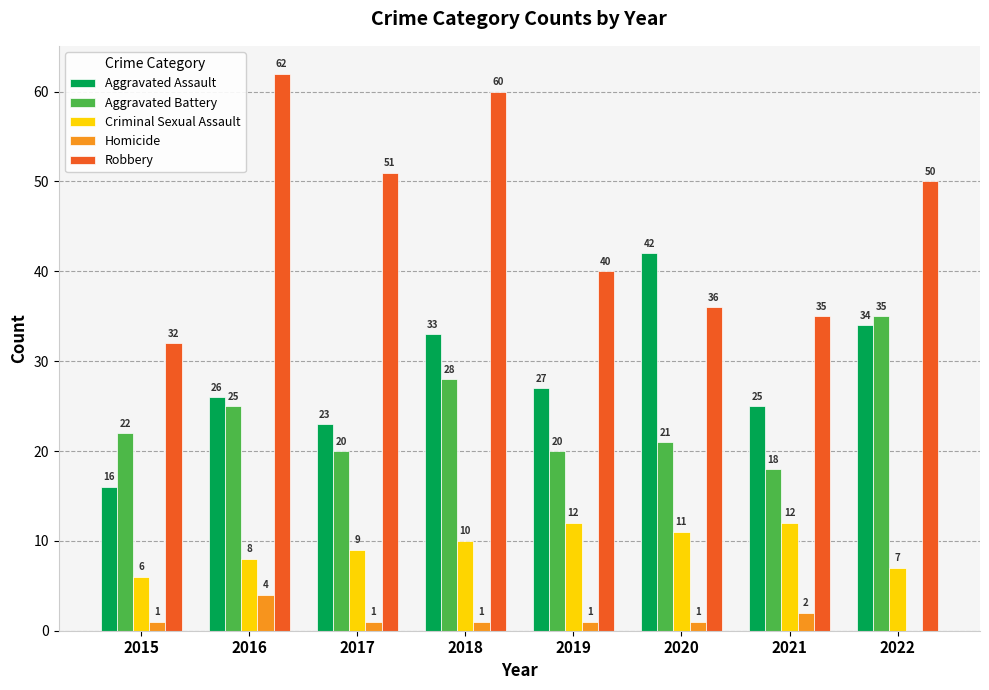

True or false: Robbery has a value of 28 at 2018.

False